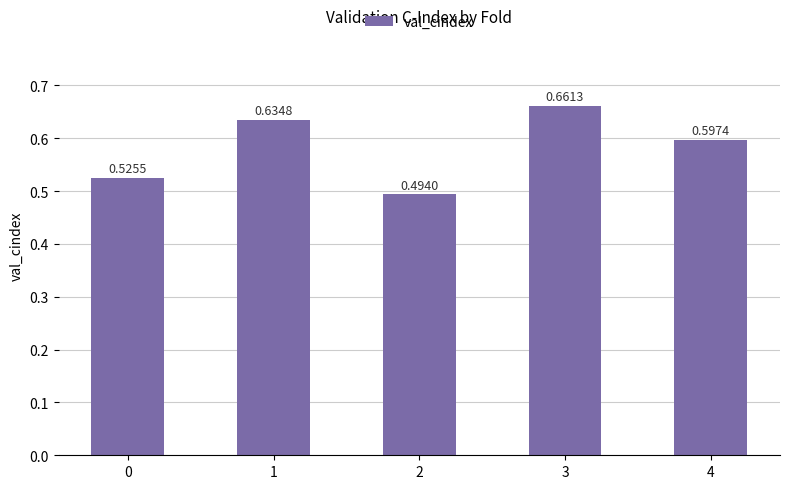

What is the sum of the values at 3 and 2?

1.2